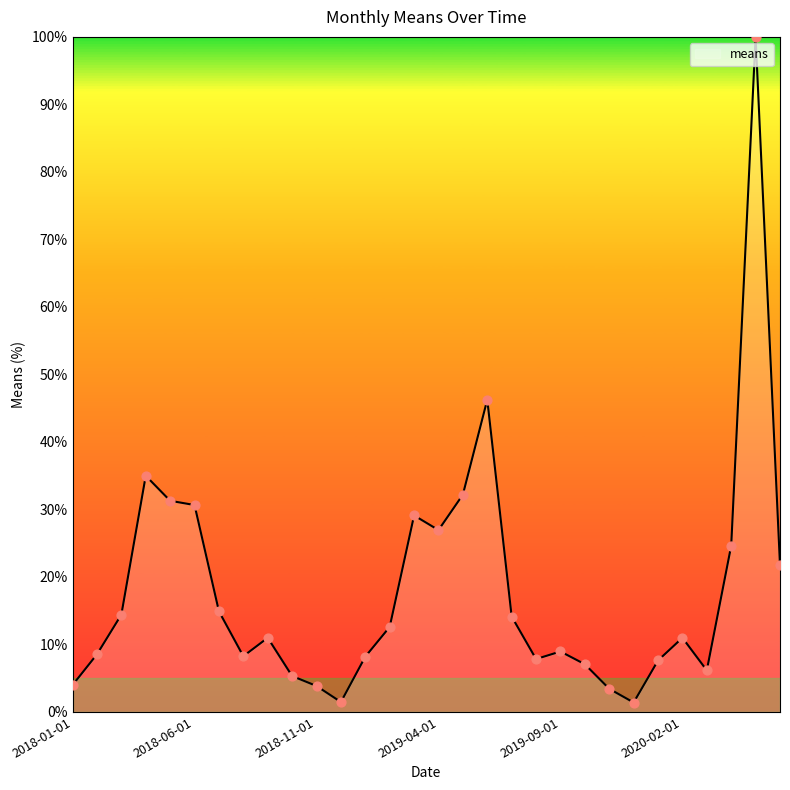

What is the difference between the maximum and minimum values?

98.6